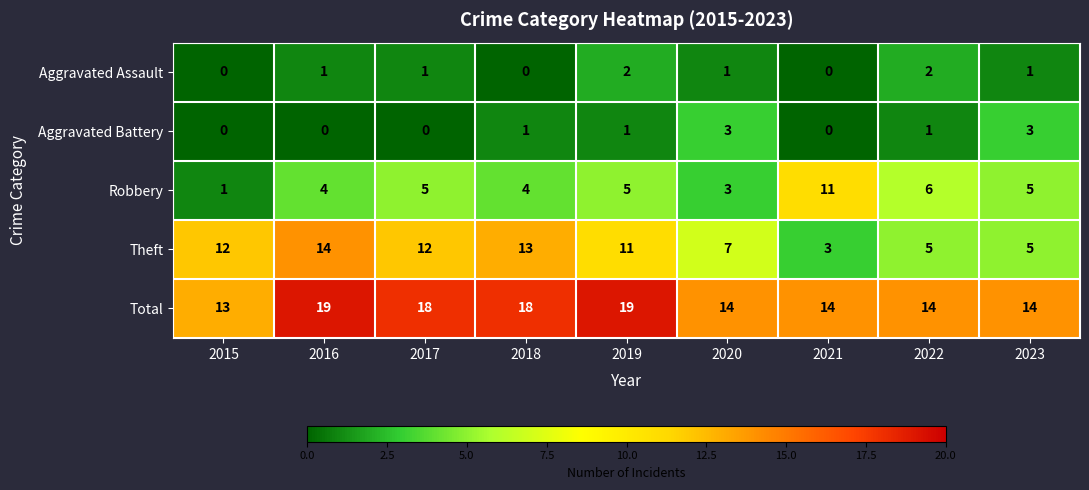

List the series in order of their peak value, highest first.

Total, Theft, Robbery, Aggravated Battery, Aggravated Assault